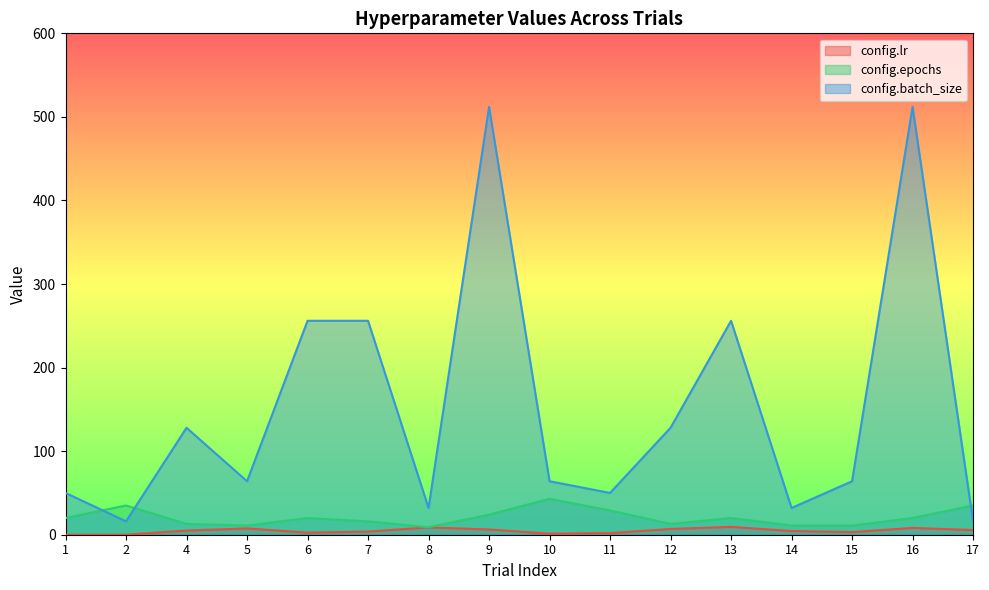

What is the spread (max minus min) of values at 17?

29.4